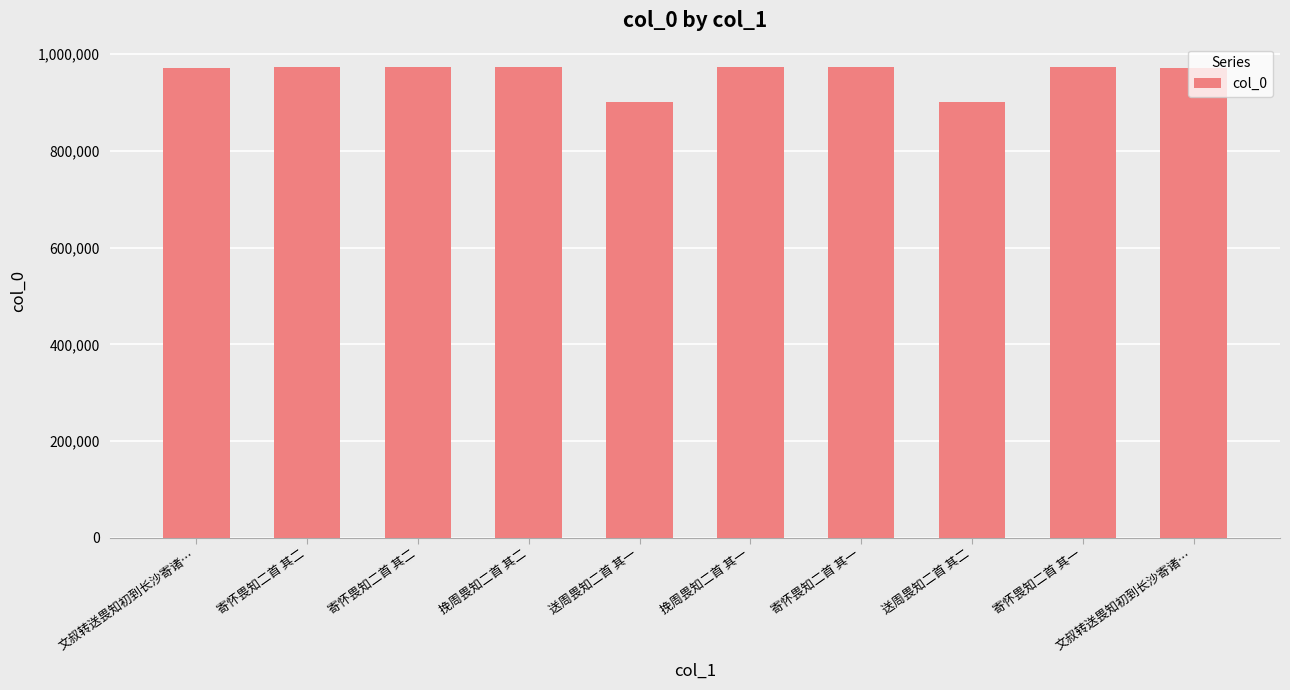

What is the label of the 5th bar from the left?

送周畏知二首 其一